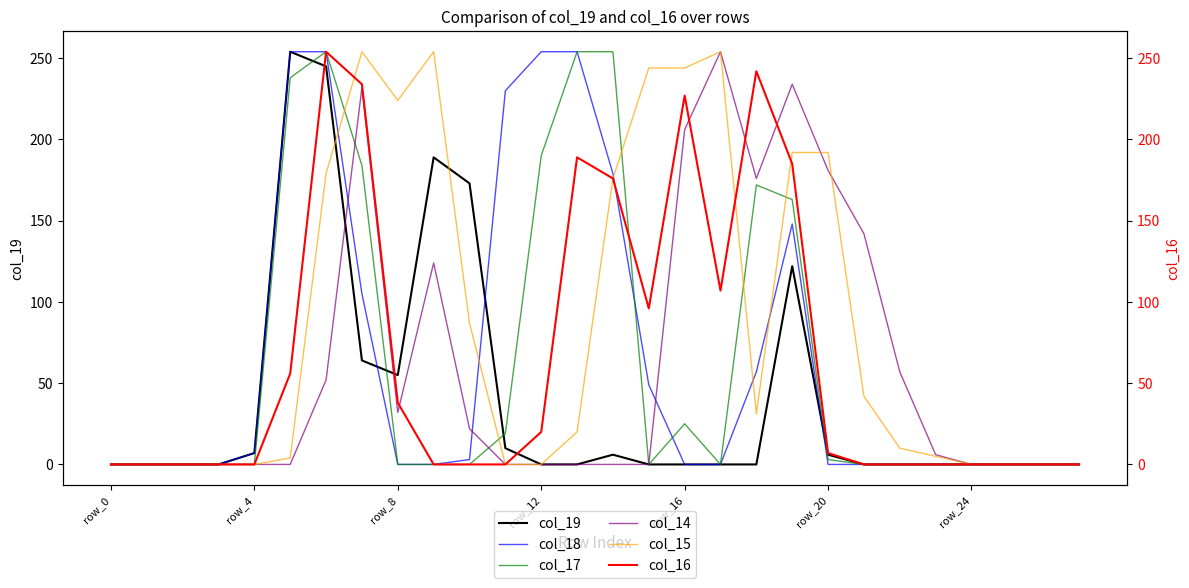

Which series has the largest range (max minus min)?

col_19